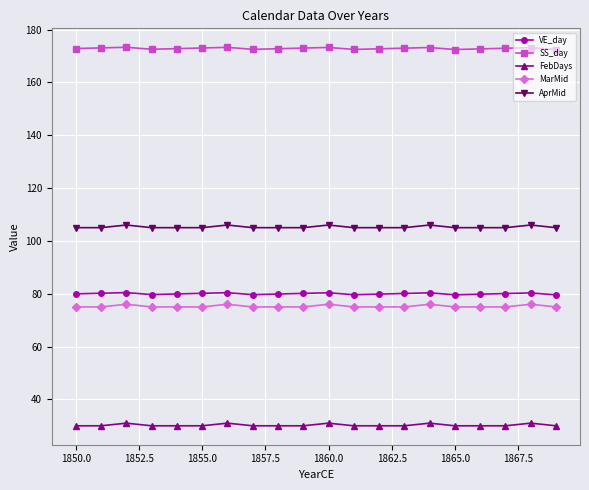

True or false: SS_day and MarMid cross at least once.

False